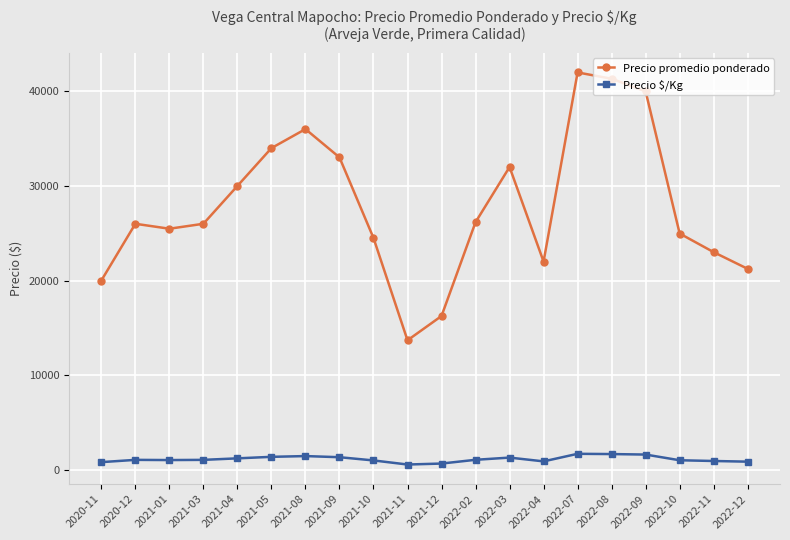

What is the difference between the highest and lowest values at 2022-09?

38400.0